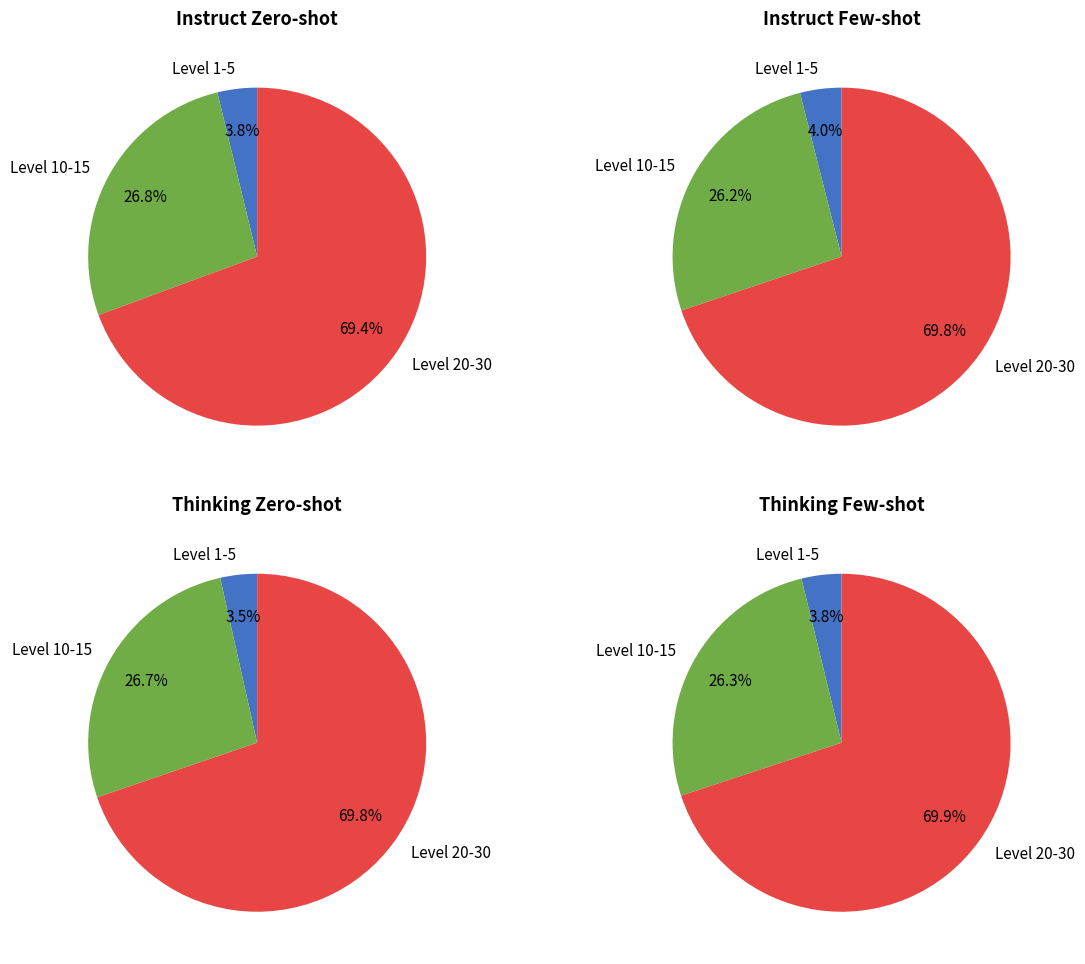

Do Level 5 and Level 1 together represent more than half of the pie?

No